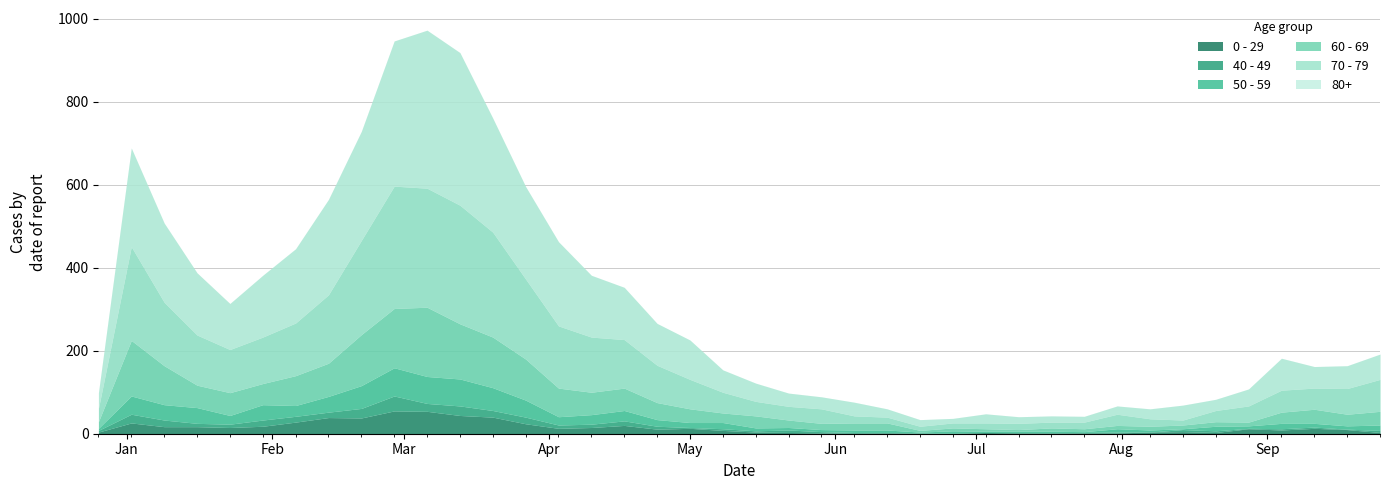

What is the value of the 80+ point at the 28th from the left?

22